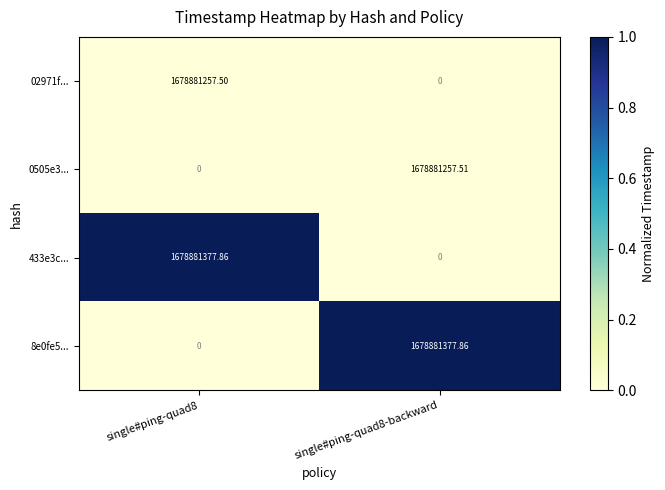

Is the value of 0505e3... at single#ping-quad8 greater than the value of 433e3c... at single#ping-quad8?

No